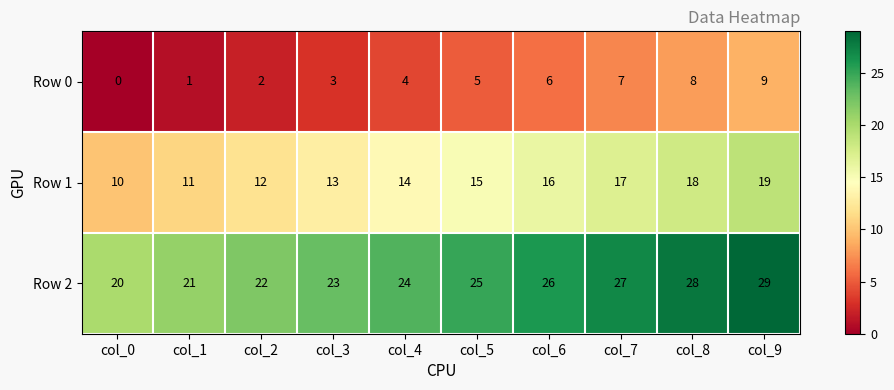

Is it true that Row 2 equals 8 at col_5?

False